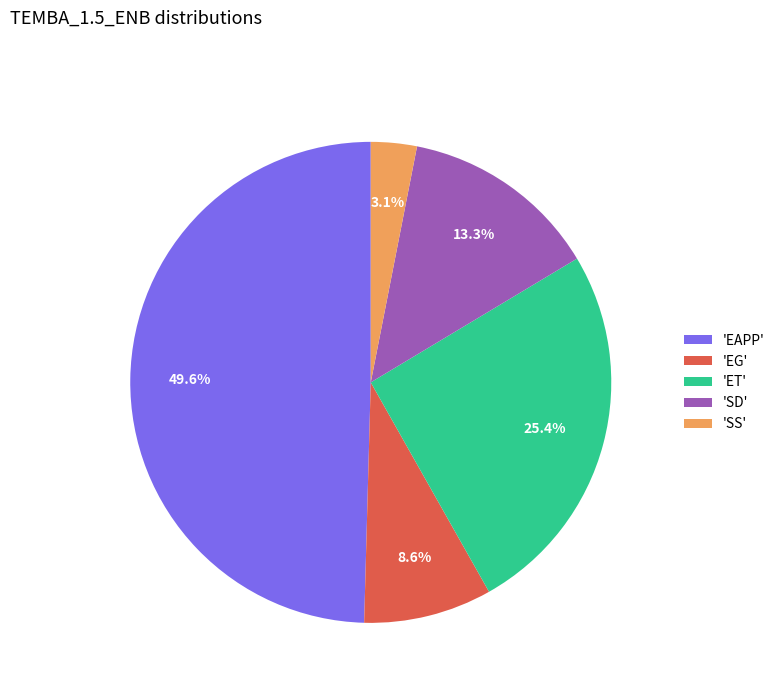

Which category has the biggest portion of the pie?

'EAPP'